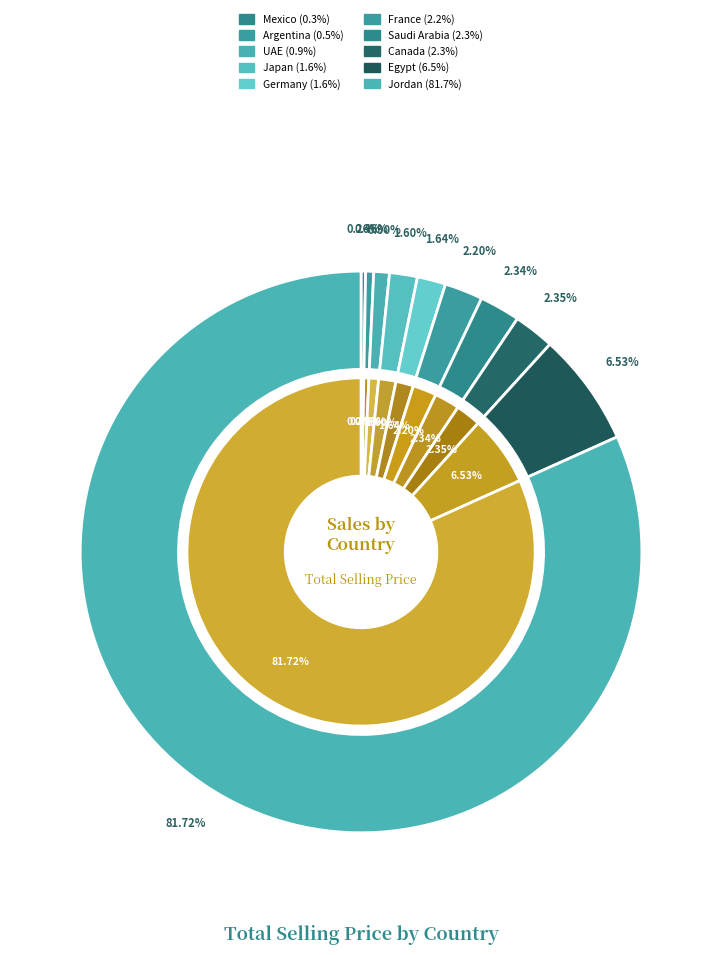

What is the change in value from Germany to France?

+3087.5